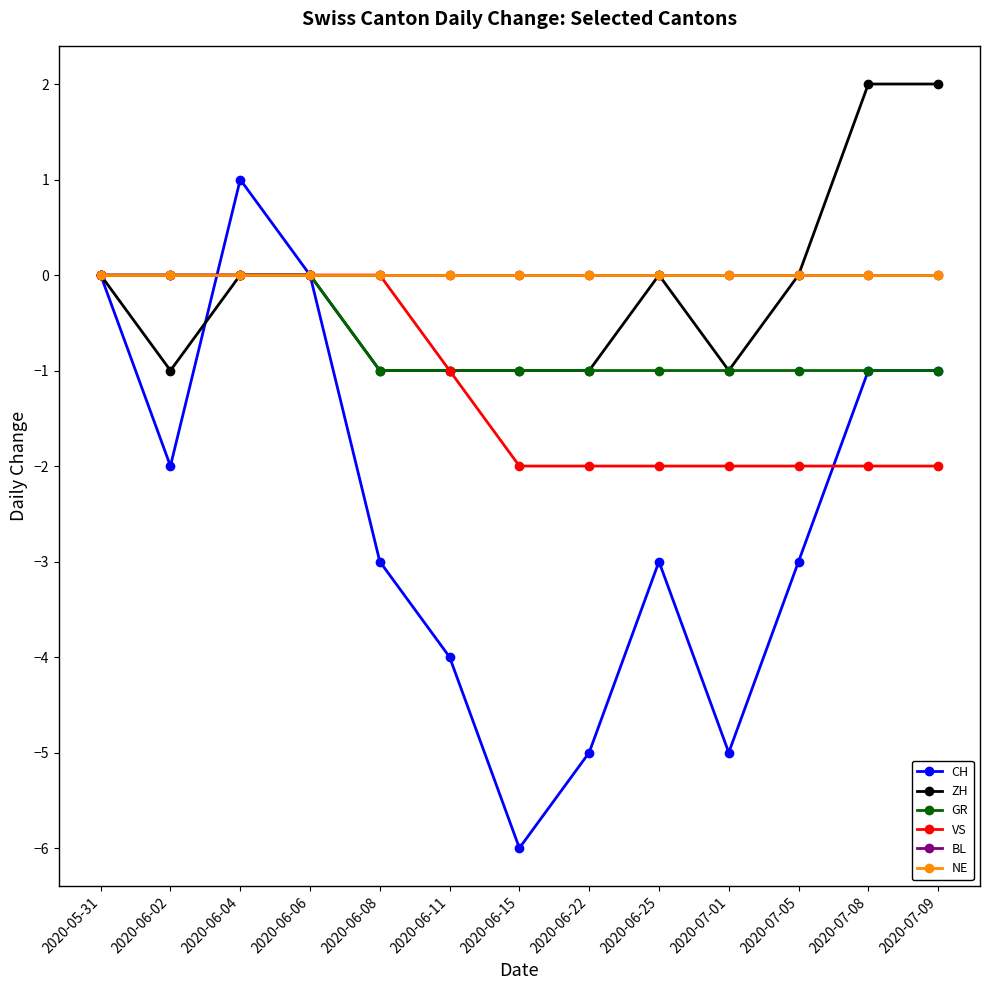

Which series has the widest spread of values?

CH